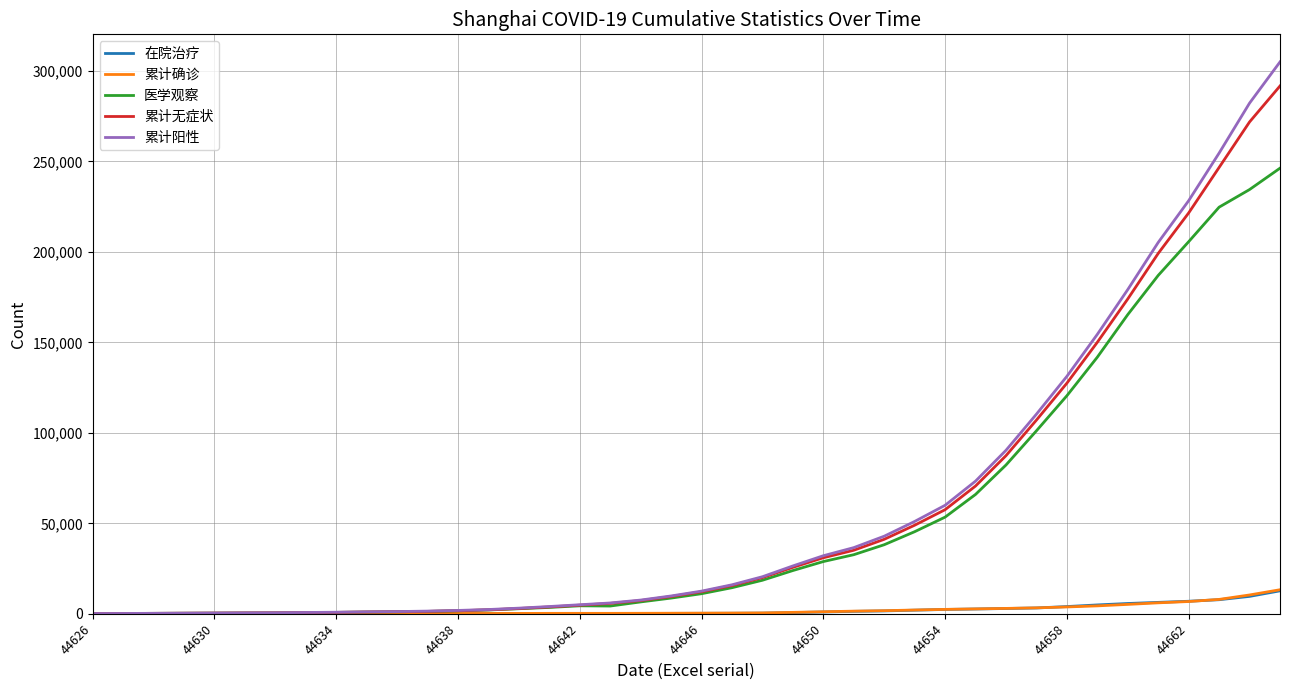

Which series has the widest spread of values?

累计阳性